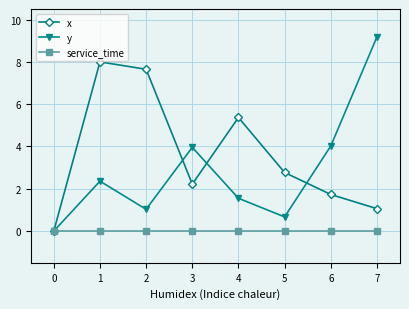

What are all the series names shown in the legend?

x, y, service_time